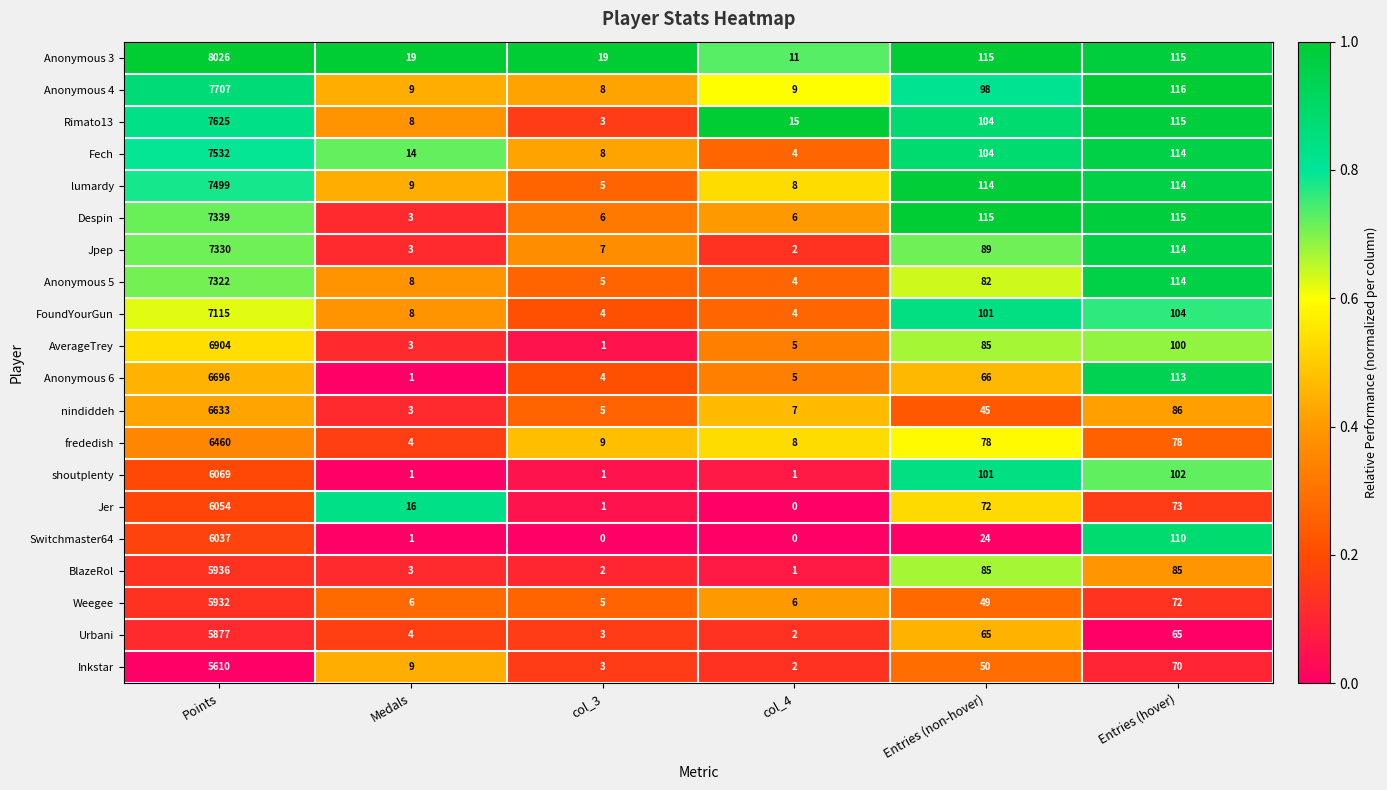

Is it true that Rimato13 equals 11947 at Points?

False